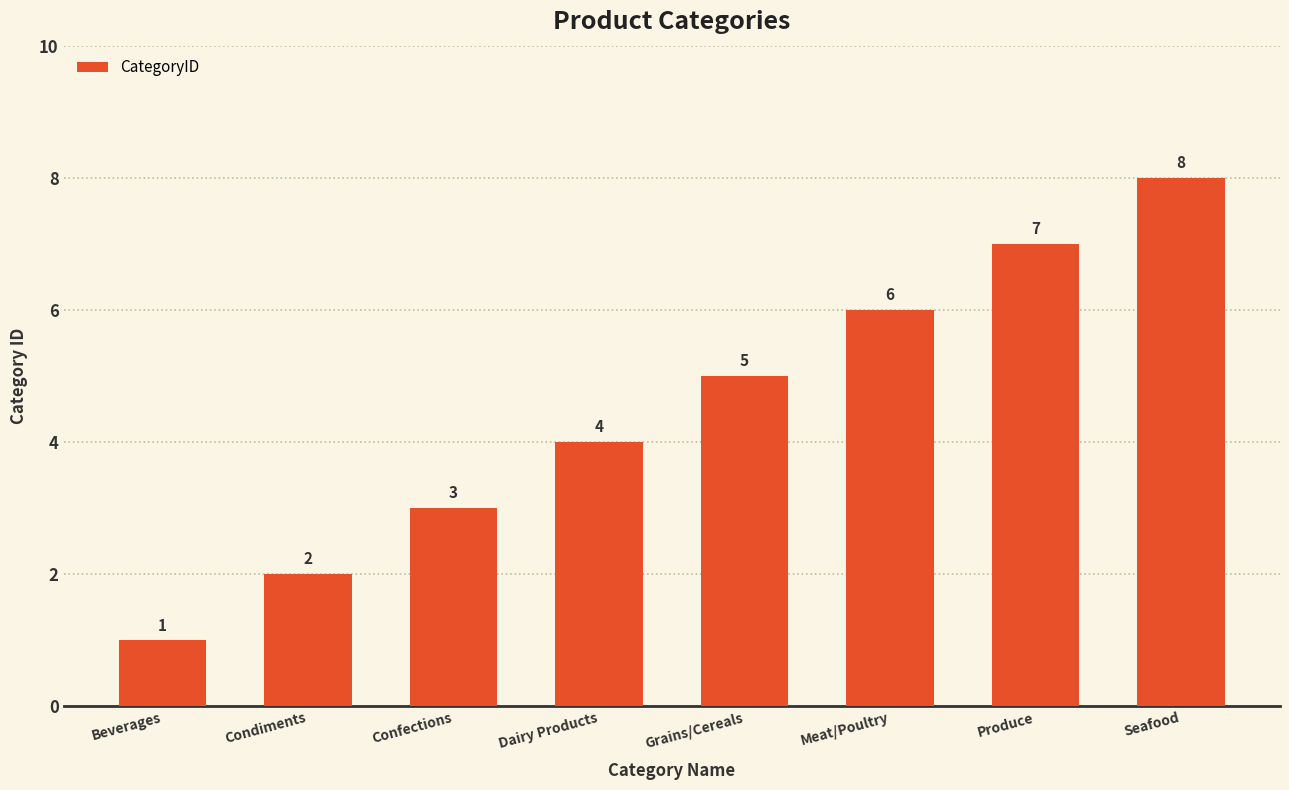

Which category has the lowest value across all series?

Beverages